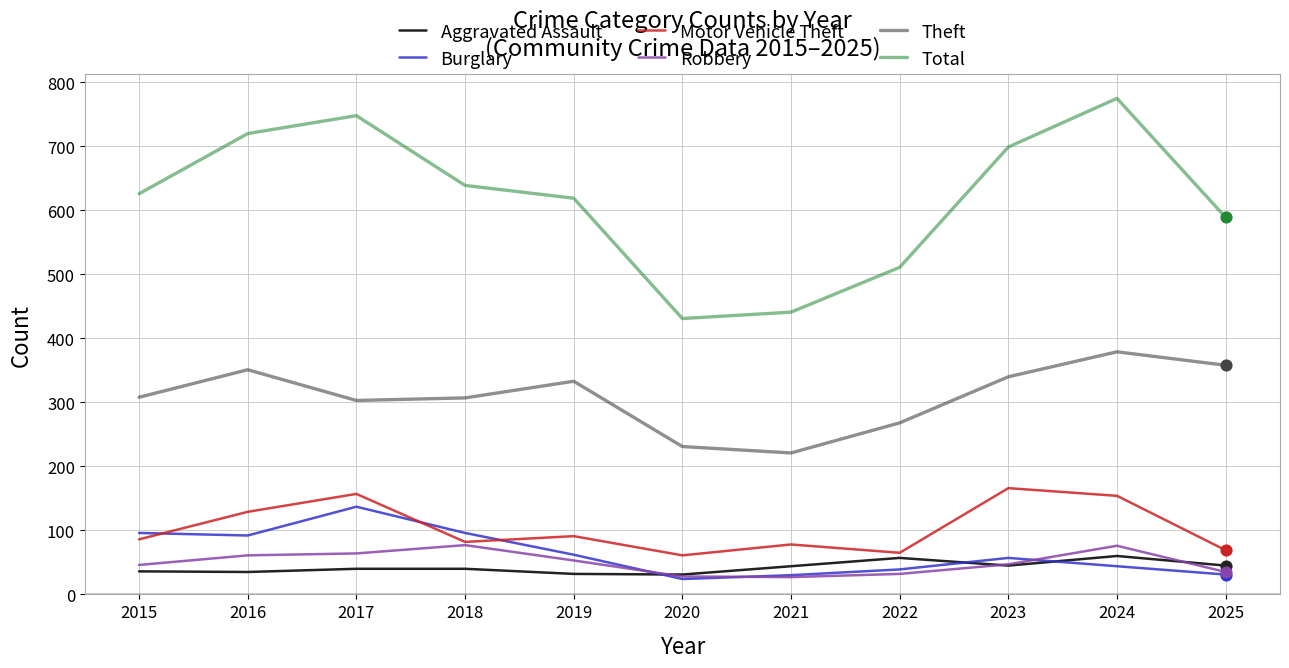

Which series has the largest range (max minus min)?

Total